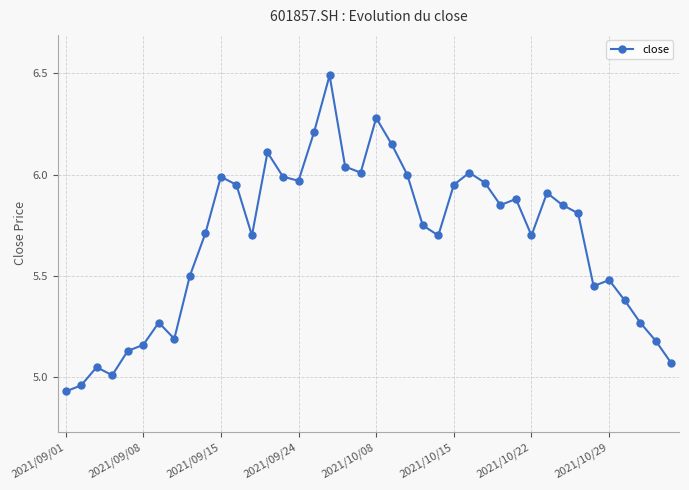

What is the greatest value displayed?

6.5